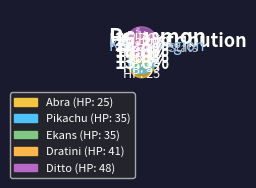

Between Dratini and Abra, which is larger?

Dratini